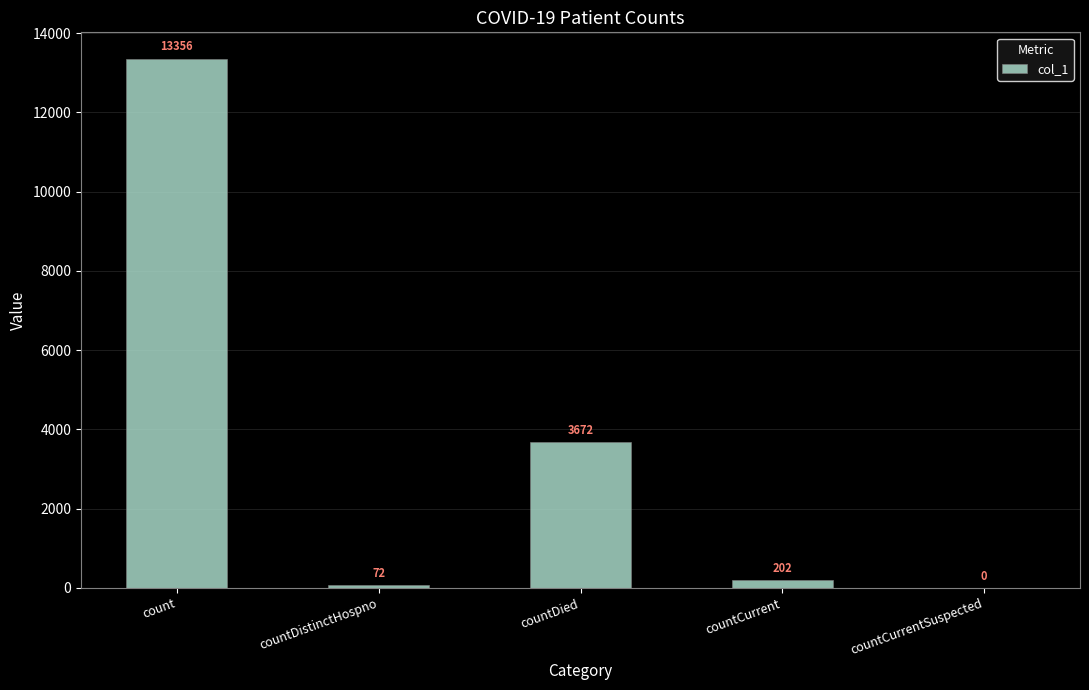

Which has a higher value, countCurrentSuspected or countCurrent?

countCurrent